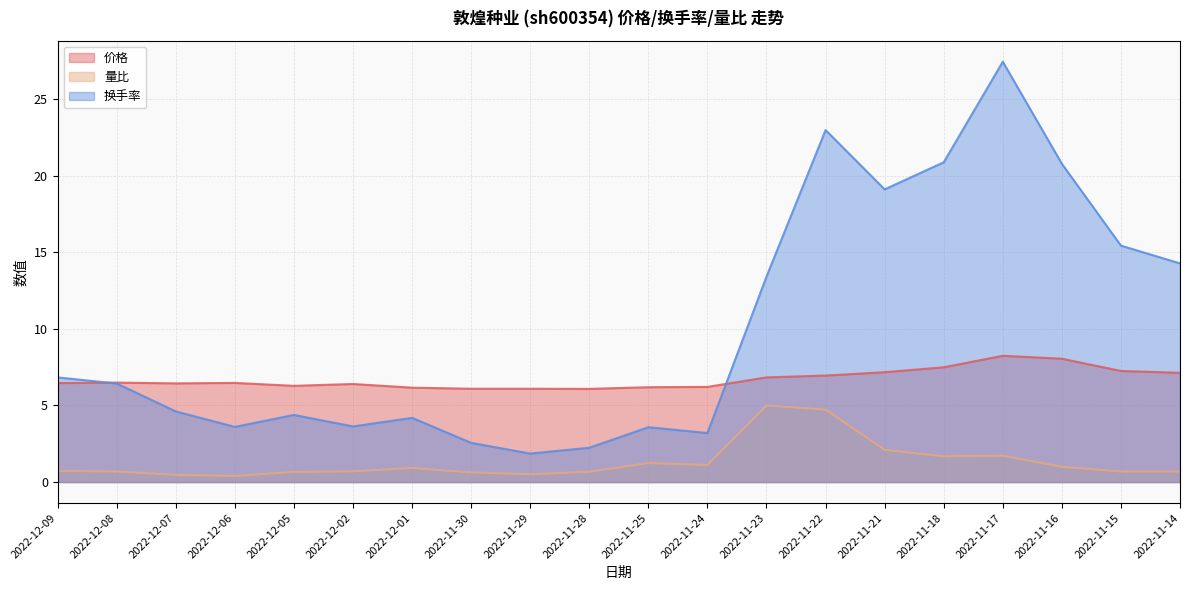

What is the sum of the 价格 values at 2022-11-23 and 2022-12-05?

13.1